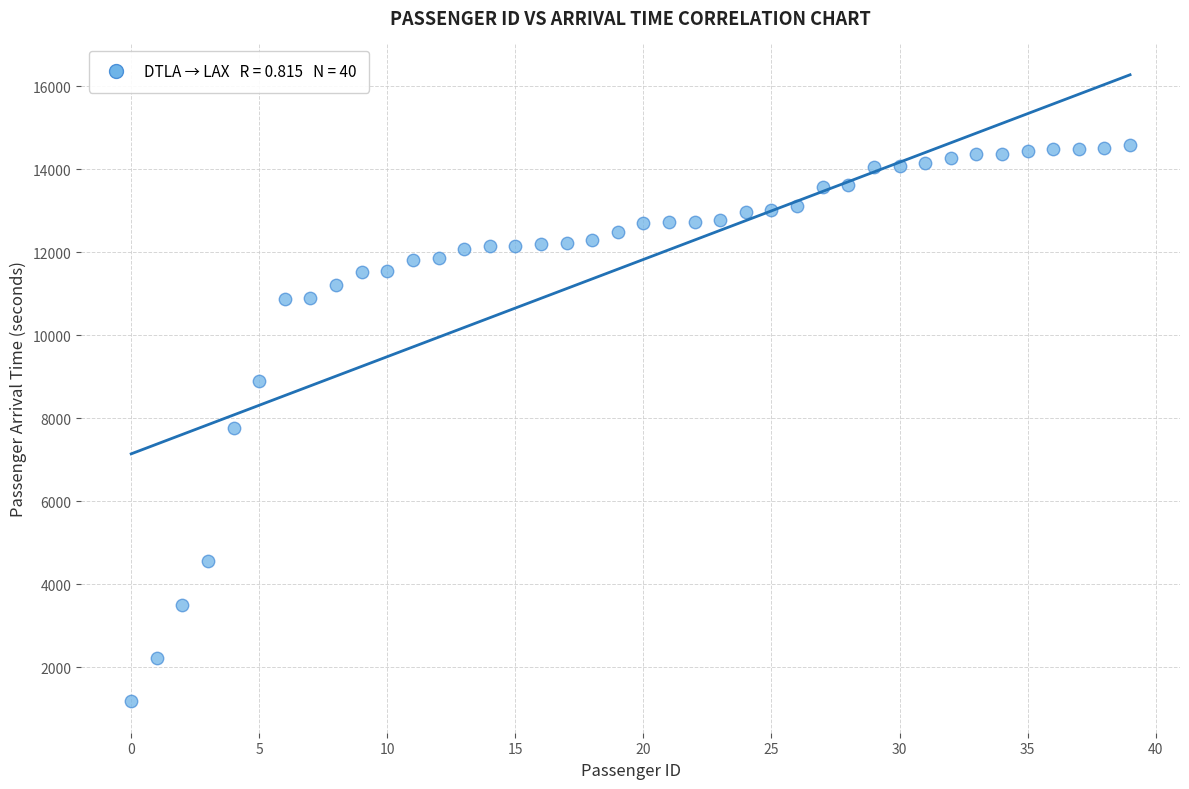

What is the range of Y values (max minus min)?

13407